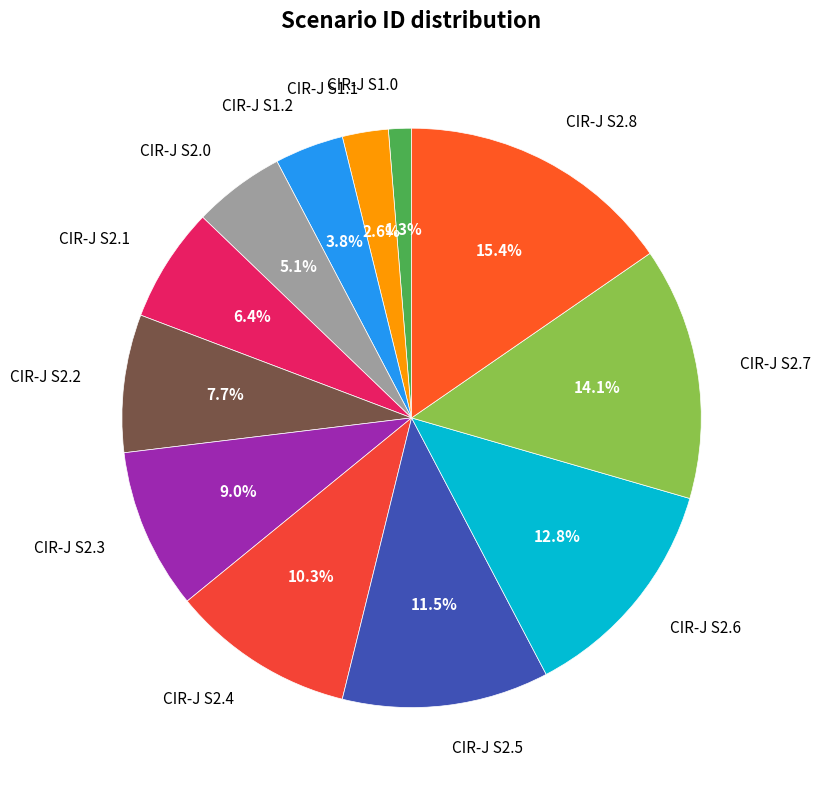

What percentage is the CIR-J S1.0 slice, to the nearest percent?

1%